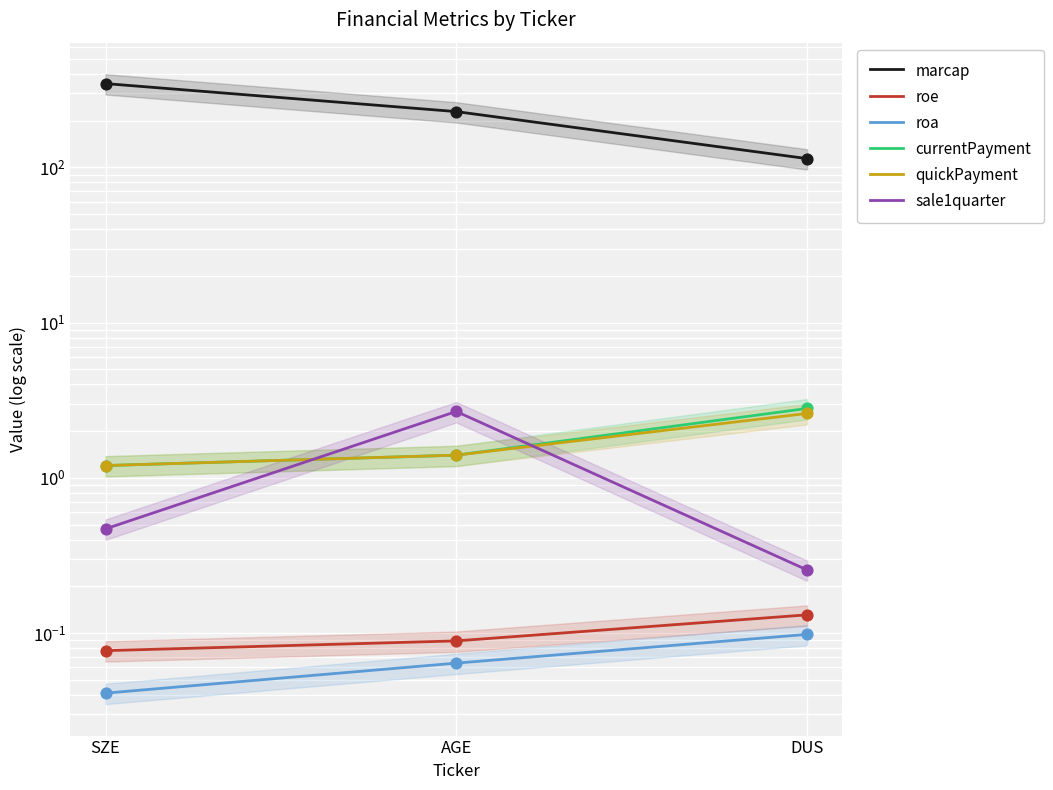

Which series has the largest Y range (max minus min)?

marcap